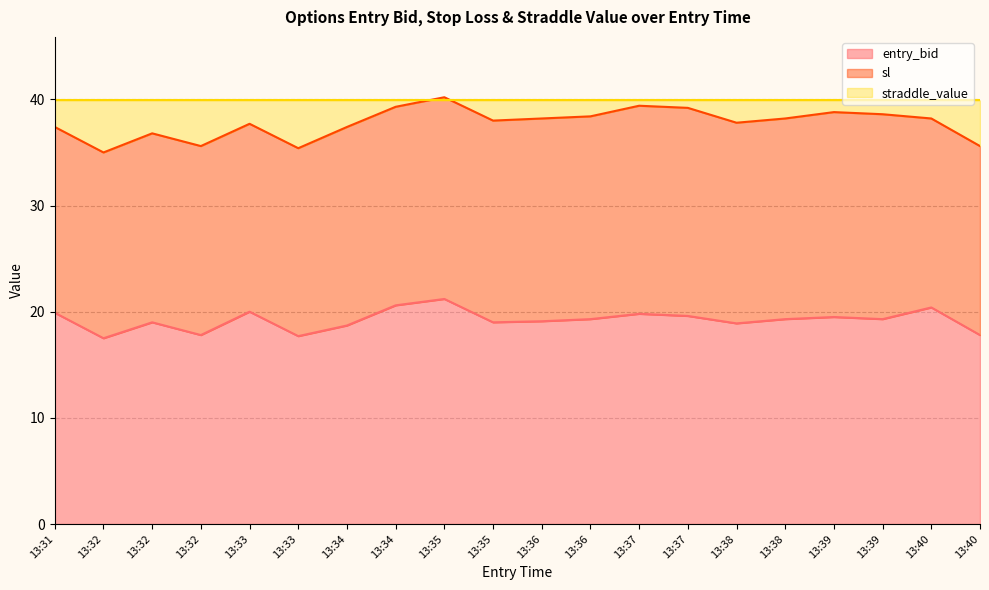

What is the sum of the entry_bid values at 13:33 and 13:40?

37.8